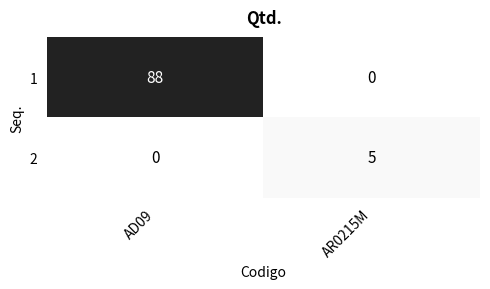

What is the difference between the highest and lowest values at AD09?

88